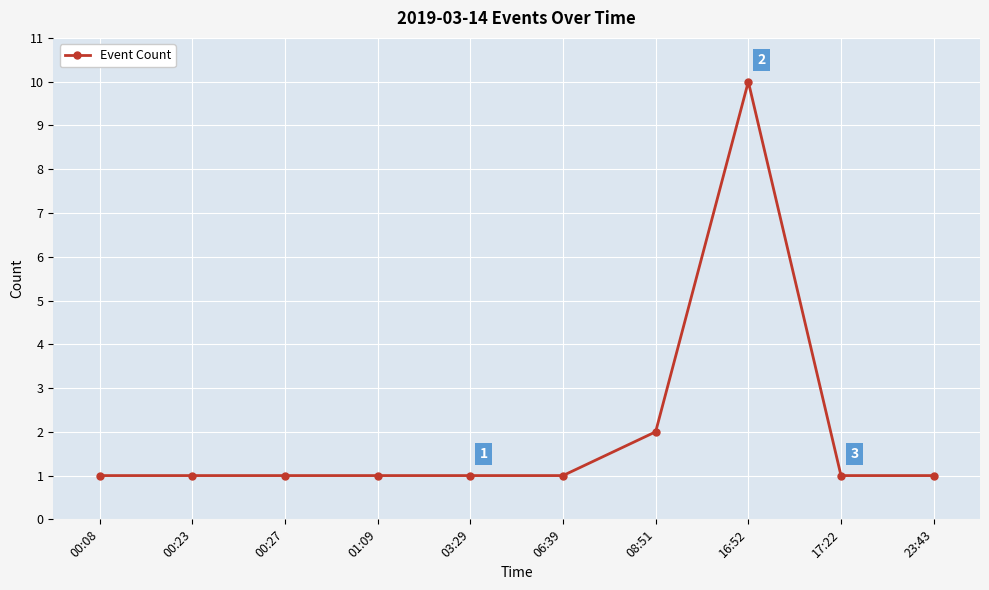

What is the ratio of the value at 00:08 to the value at 01:09?

1.0